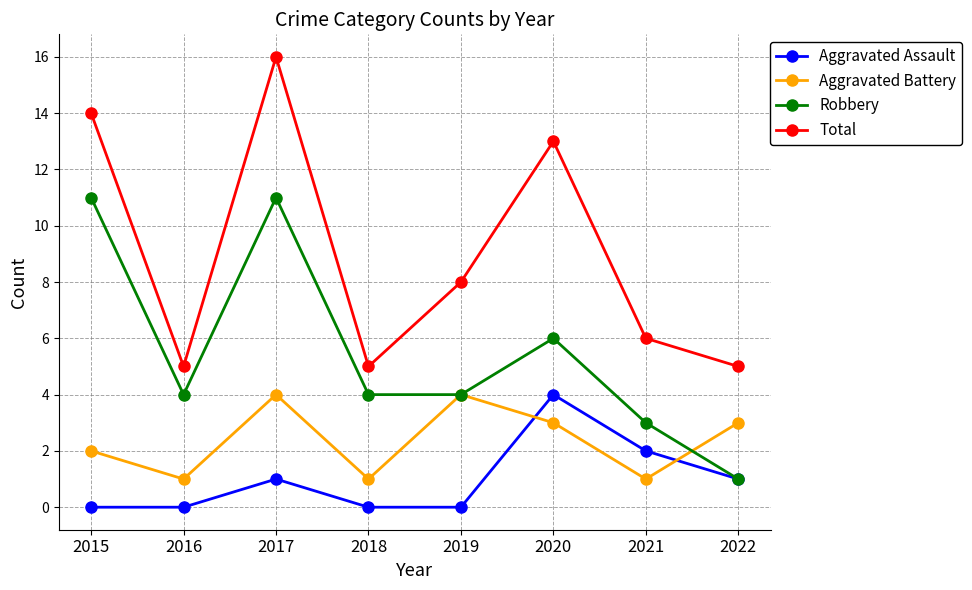

Which series has the largest total across all categories?

Total